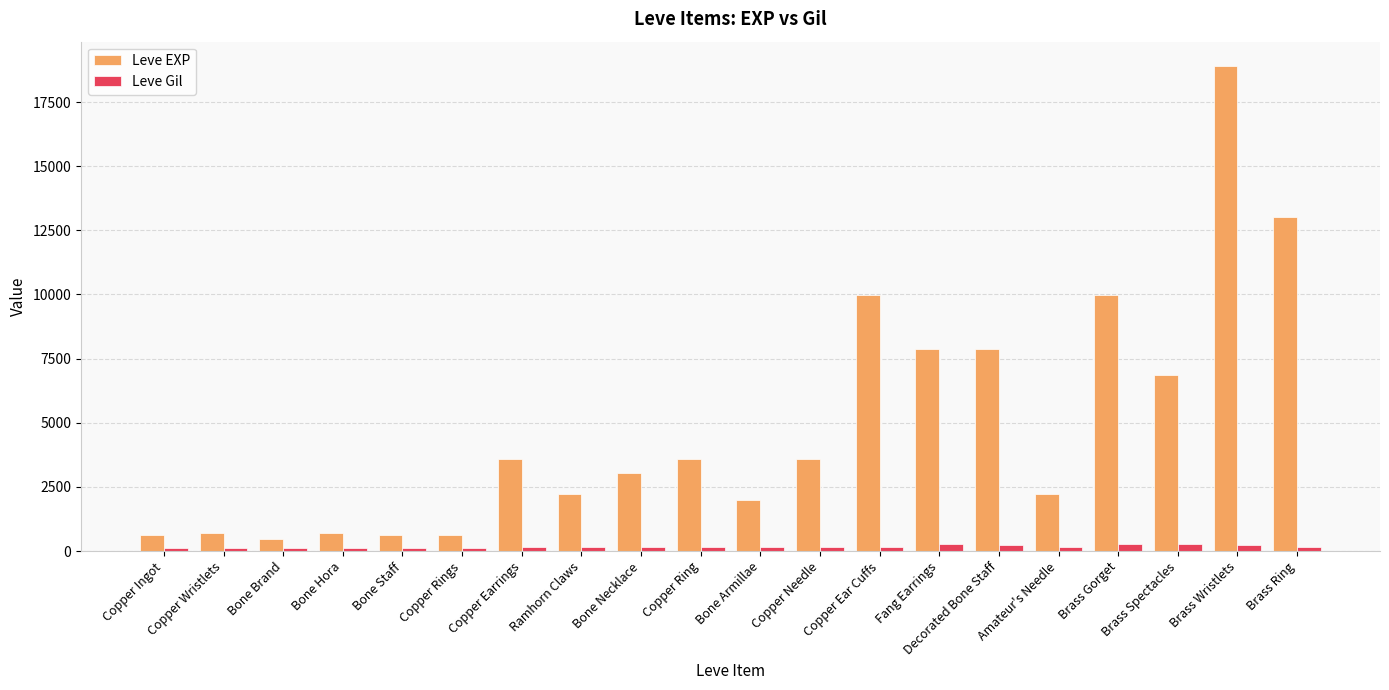

The Leve Gil series shows 250 at Decorated Bone Staff. True or false?

True